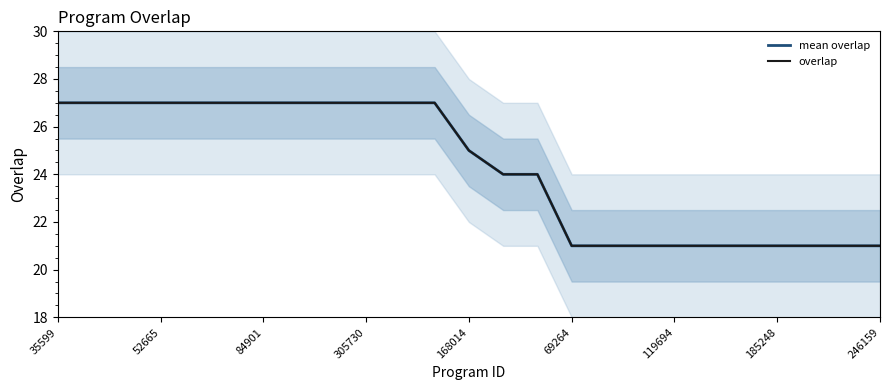

At which label does overlap first exceed 25?

35599